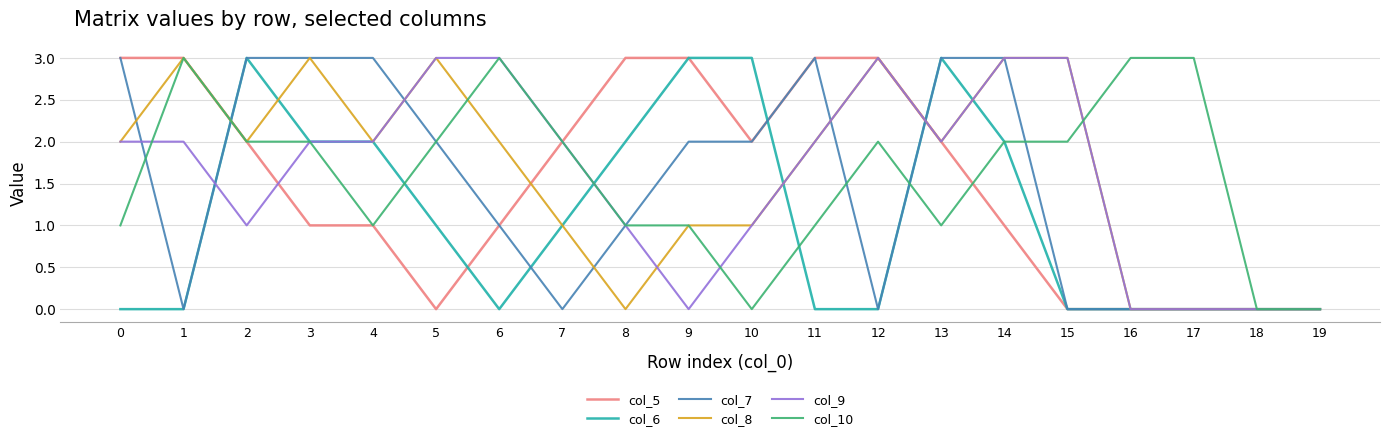

Count the col_10 values in the range 1 to 2.

13